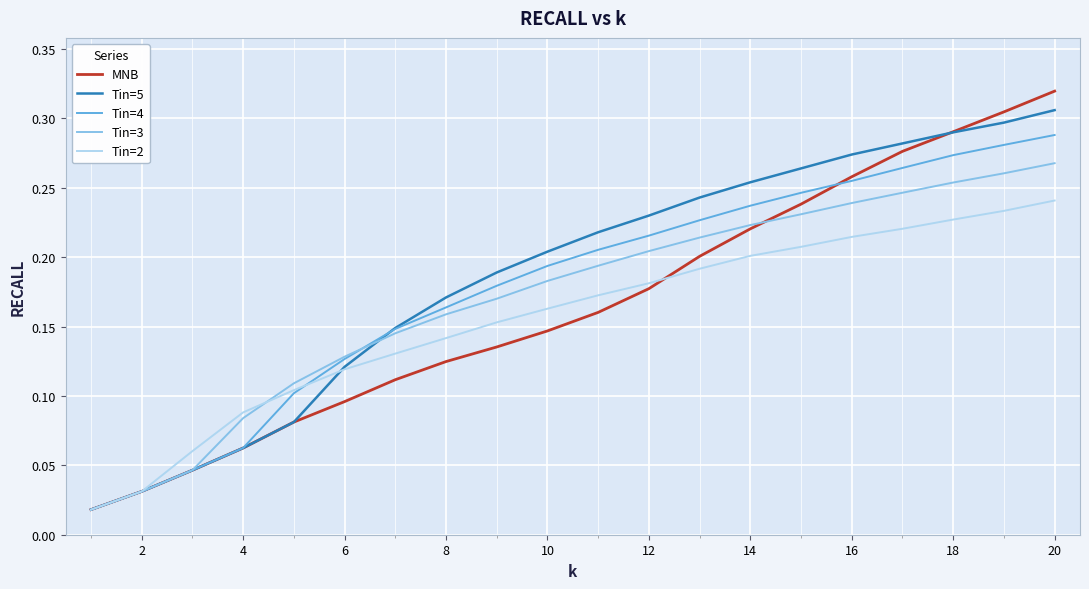

What are all the series names shown in the legend?

MNB, Tin=5, Tin=4, Tin=3, Tin=2